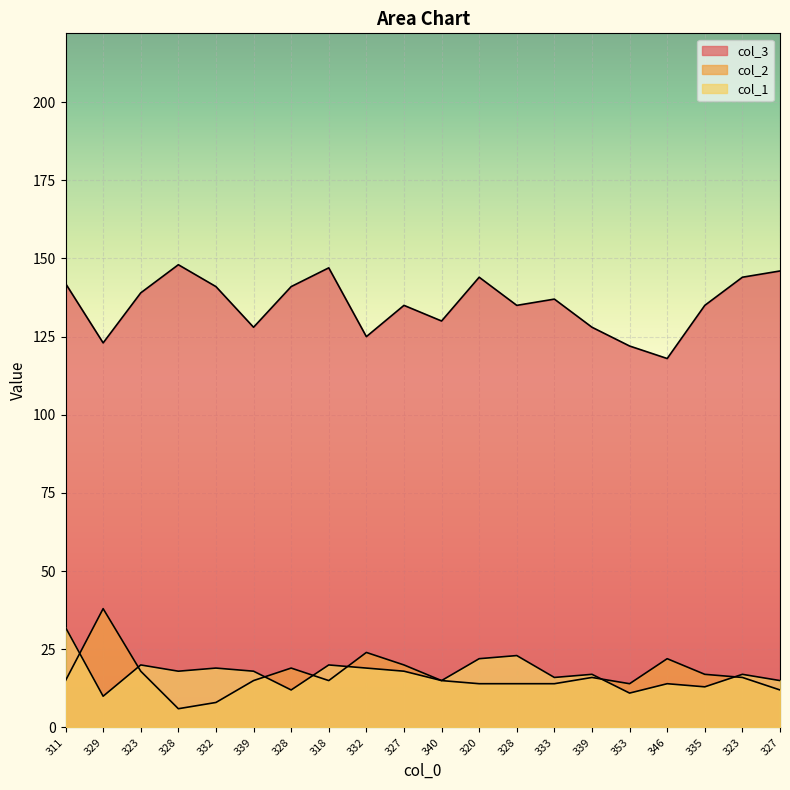

True or false: col_2 and col_1 intersect in this chart.

True